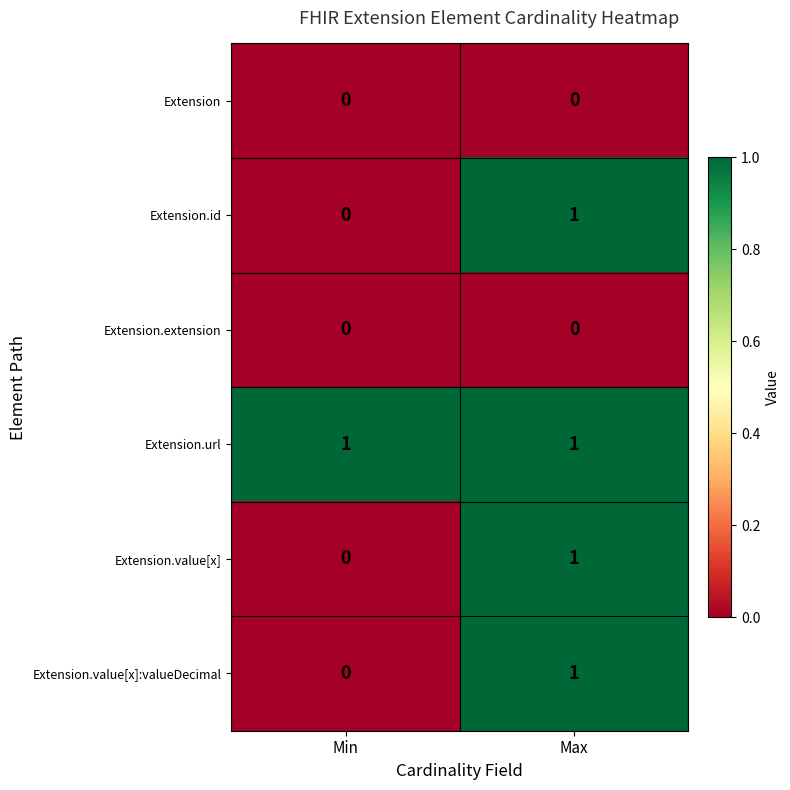

Reading right to left, transcribe all the data shown in this chart.

Extension: Max=0	Min=0
Extension.id: Max=1	Min=0
Extension.extension: Max=0	Min=0
Extension.url: Max=1	Min=1
Extension.value[x]: Max=1	Min=0
Extension.value[x]:valueDecimal: Max=1	Min=0